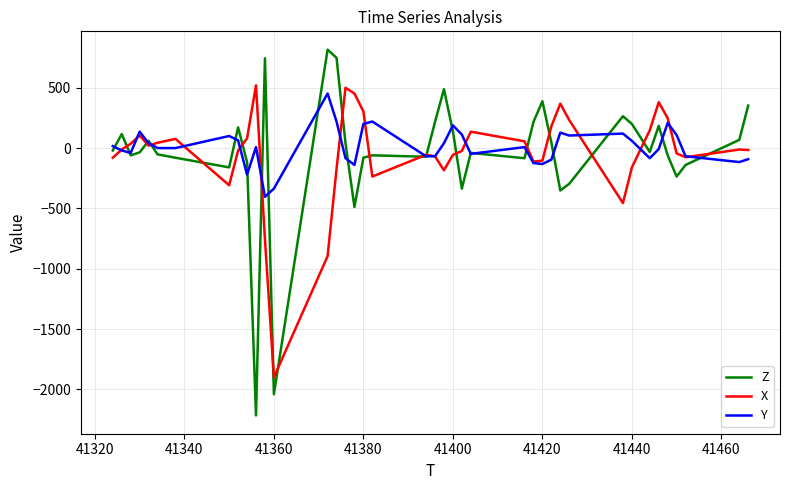

How many lines are shown in the chart?

3